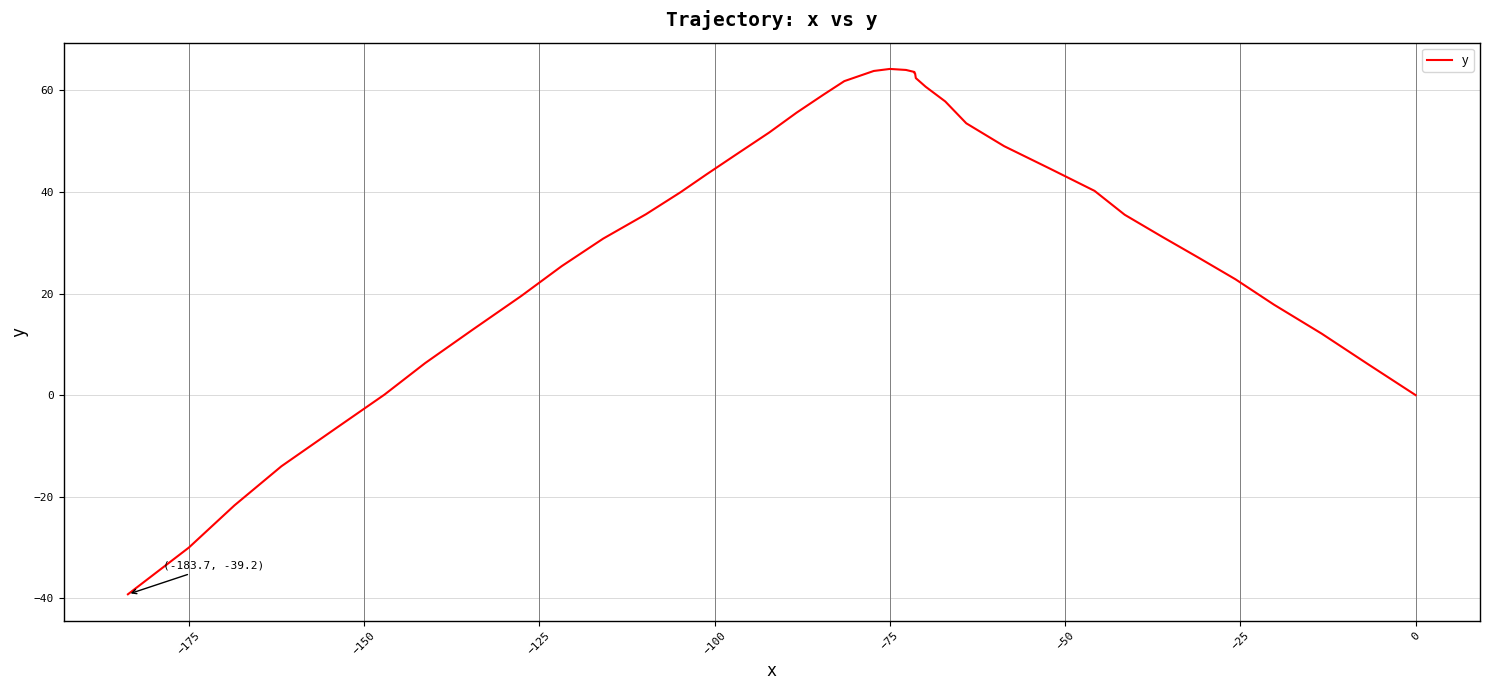

What is the difference between the second highest and minimum values?

103.2